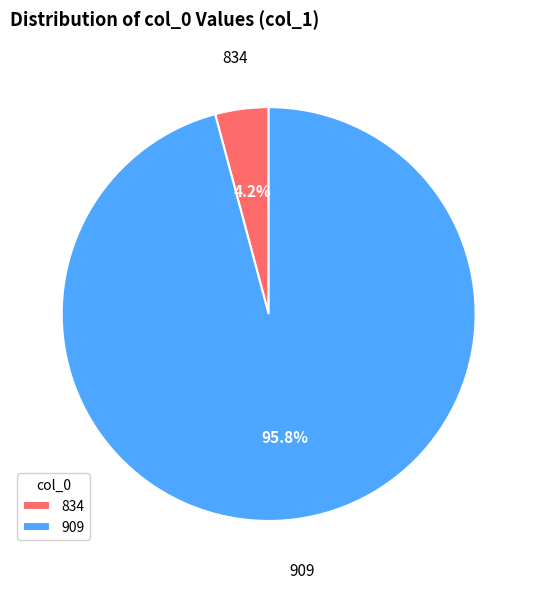

How many slices are in this pie chart?

2